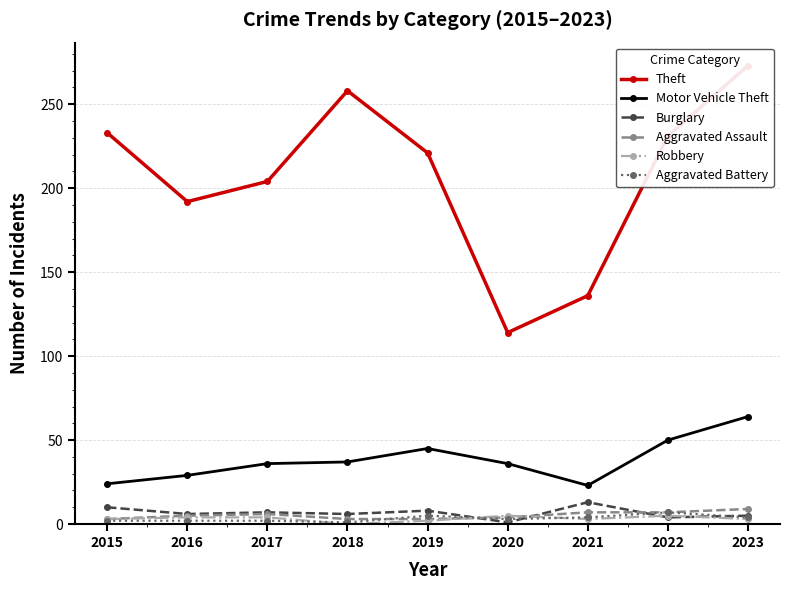

True or false: Aggravated Battery has a value of 7 at 2022.

True